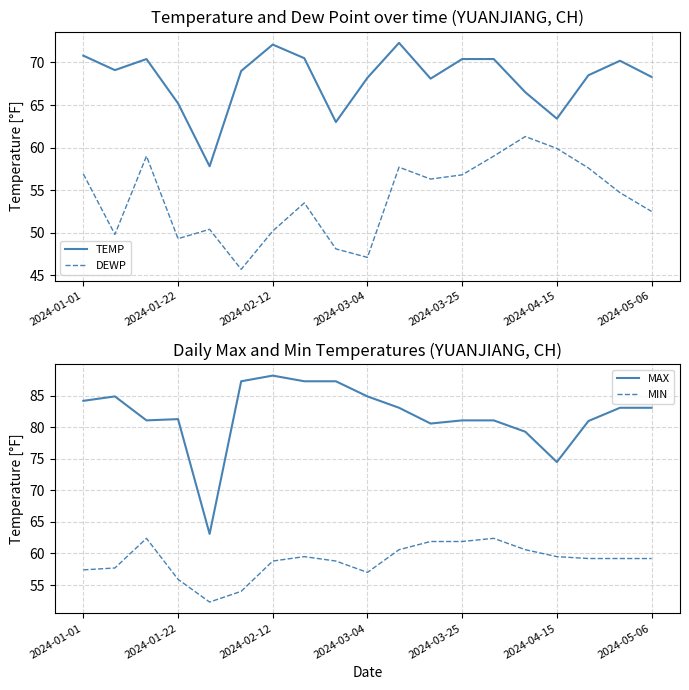

Which series has the largest range (max minus min)?

MAX